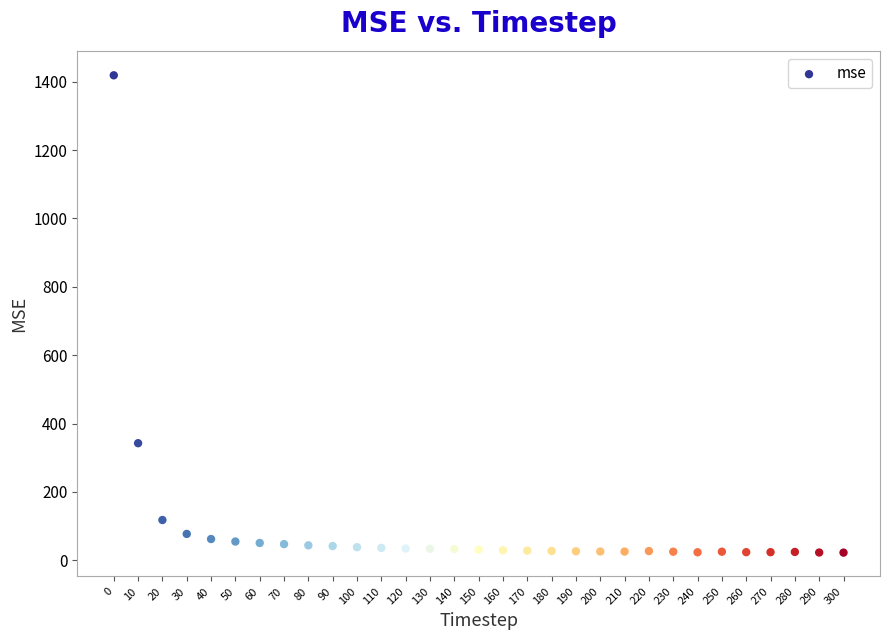

What is the range of Y values (max minus min)?

1396.3